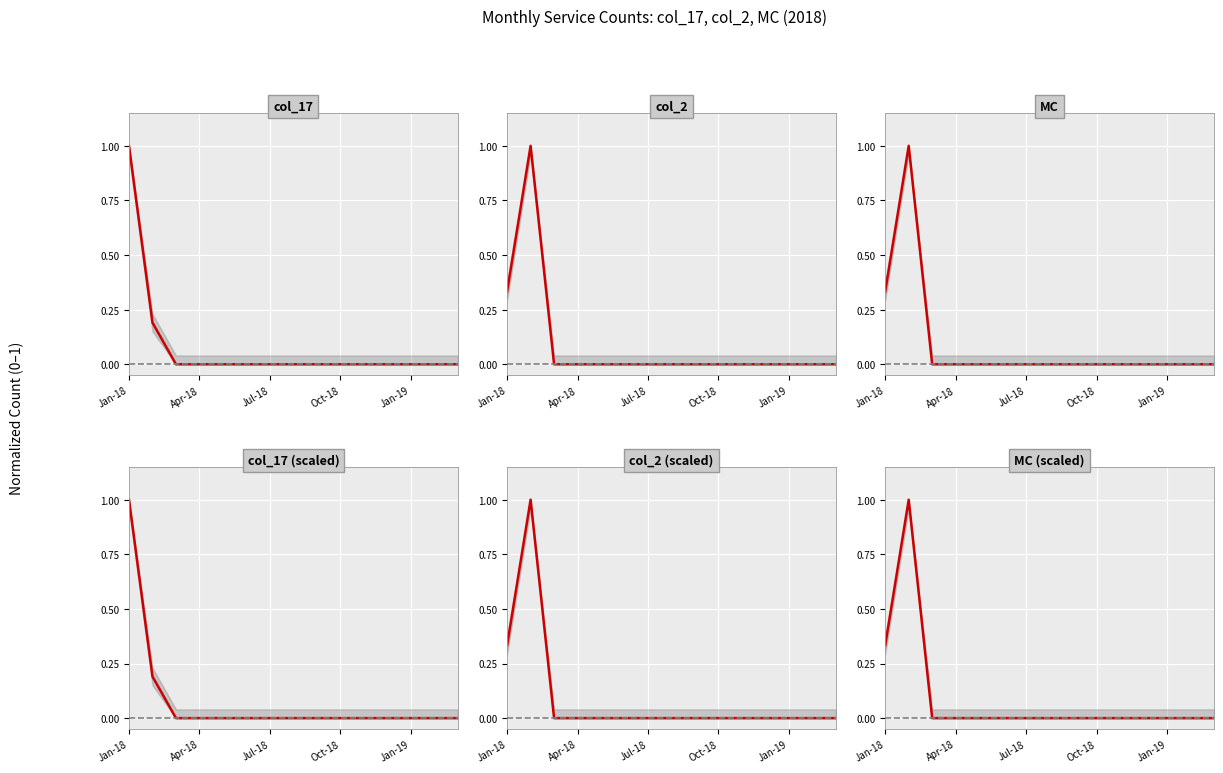

How many values in col_2 (scaled) are above zero?

2